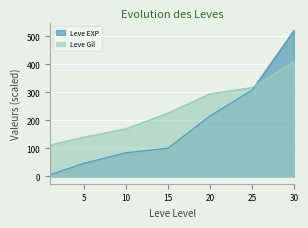

Which category has the lowest value across all series?

1